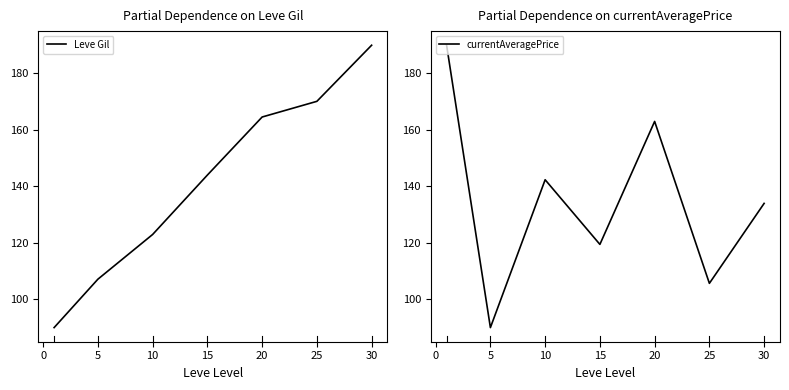

Is it true that Leve Gil equals 164.6 at 20?

True